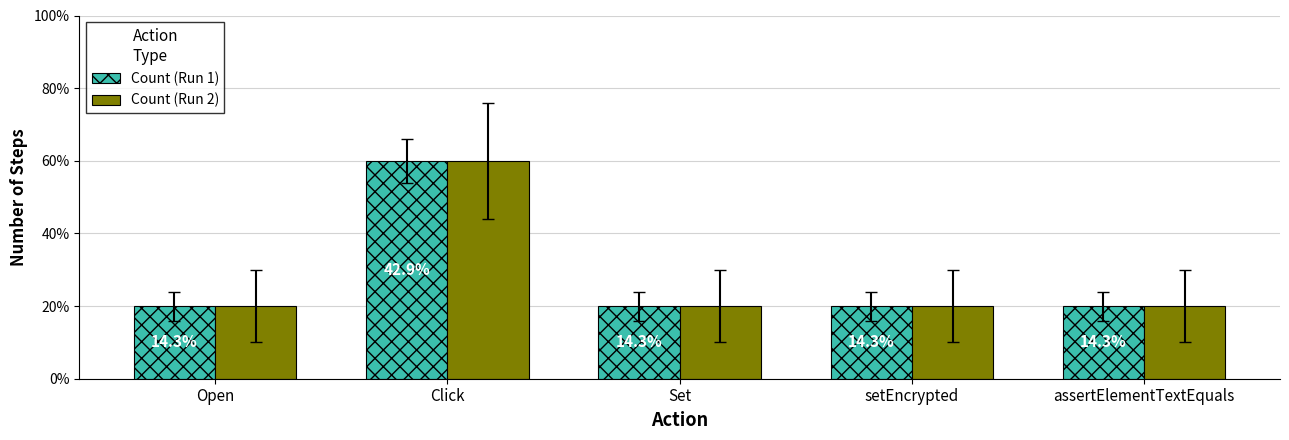

What is the total value across all series at Set?

2